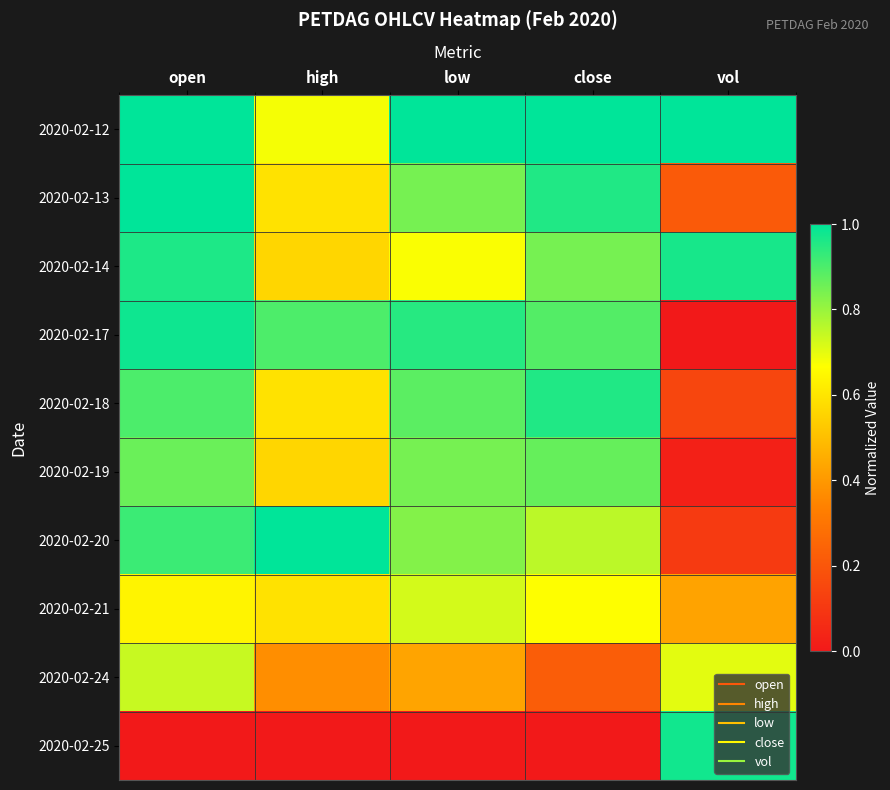

Reading left to right, extract all data points from this chart.

2020-02-12: open=1.0	high=0.7	low=1.0	close=1.0	vol=1.0
2020-02-13: open=1.0	high=0.6	low=0.8	close=1.0	vol=0.2
2020-02-14: open=1.0	high=0.6	low=0.7	close=0.8	vol=1.0
2020-02-17: open=1.0	high=0.9	low=0.9	close=0.9	vol=0.0
2020-02-18: open=0.9	high=0.6	low=0.9	close=1.0	vol=0.1
2020-02-19: open=0.9	high=0.6	low=0.8	close=0.9	vol=0.0
2020-02-20: open=0.9	high=1.0	low=0.8	close=0.8	vol=0.1
2020-02-21: open=0.6	high=0.6	low=0.7	close=0.7	vol=0.4
2020-02-24: open=0.7	high=0.4	low=0.4	close=0.2	vol=0.7
2020-02-25: open=0.0	high=0.0	low=0.0	close=0.0	vol=1.0